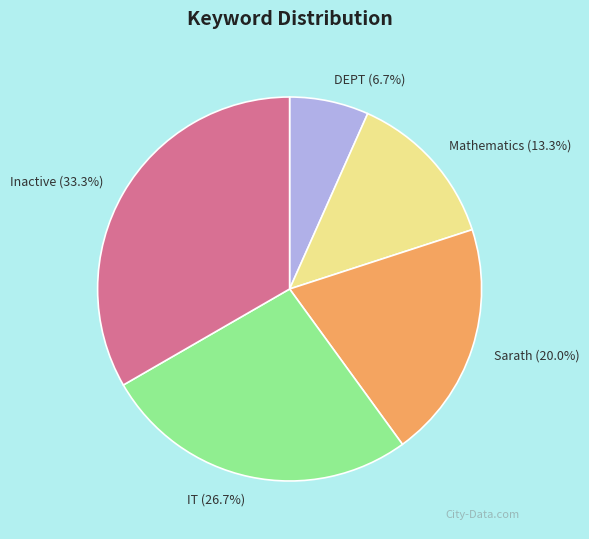

To the nearest percent, what is the average slice percentage?

20%